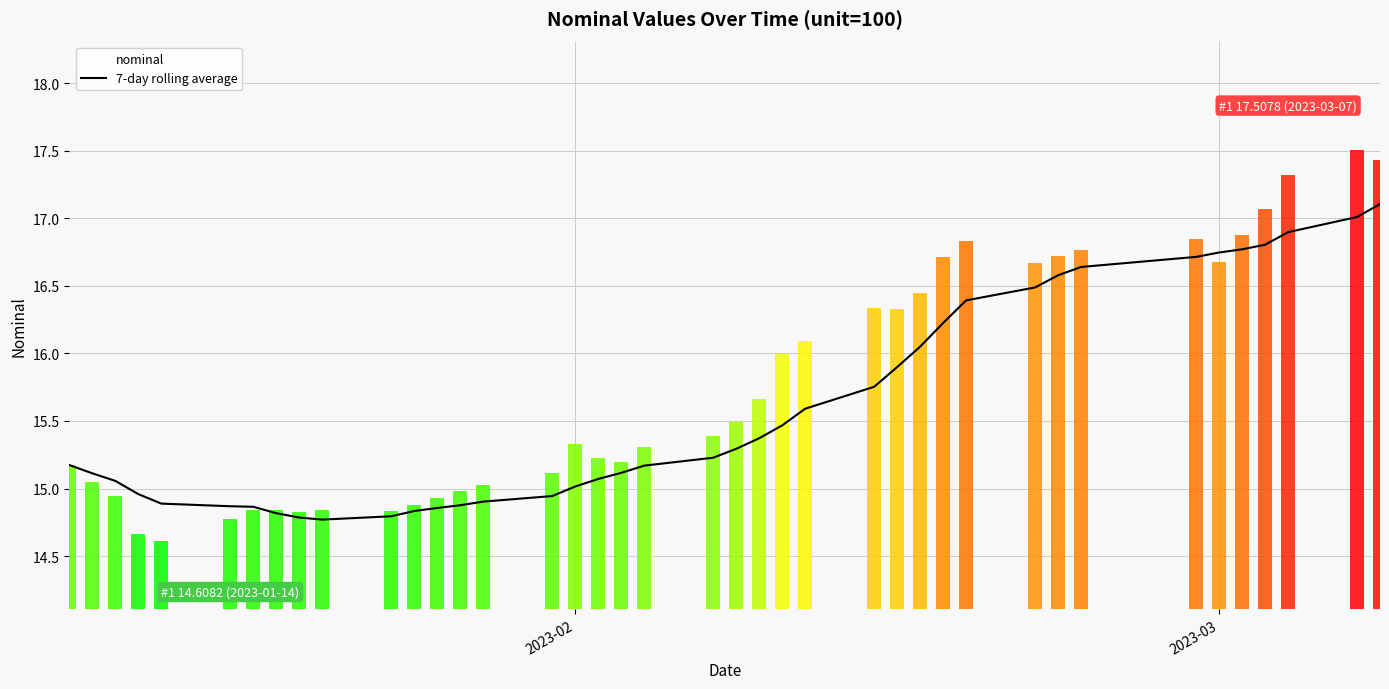

What position from the left is 2023-02?

1